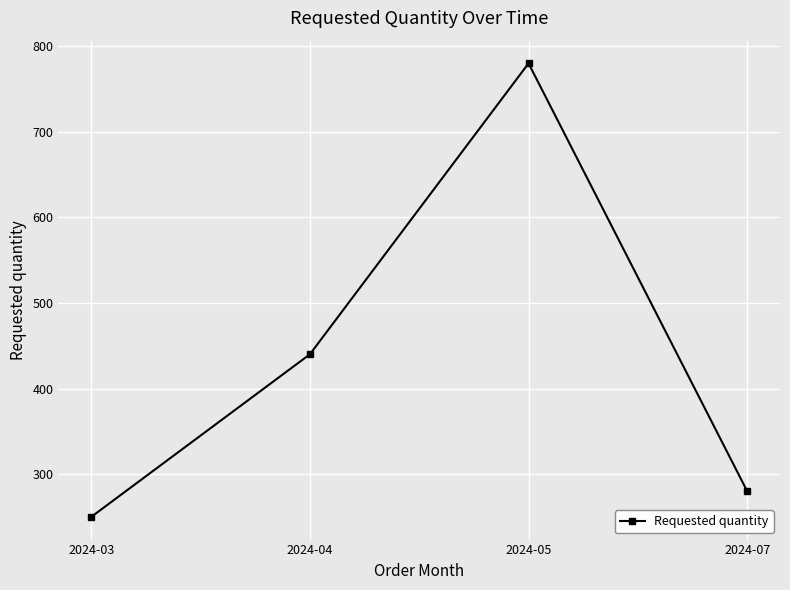

What is the change in value from 2024-05 to 2024-07?

-500